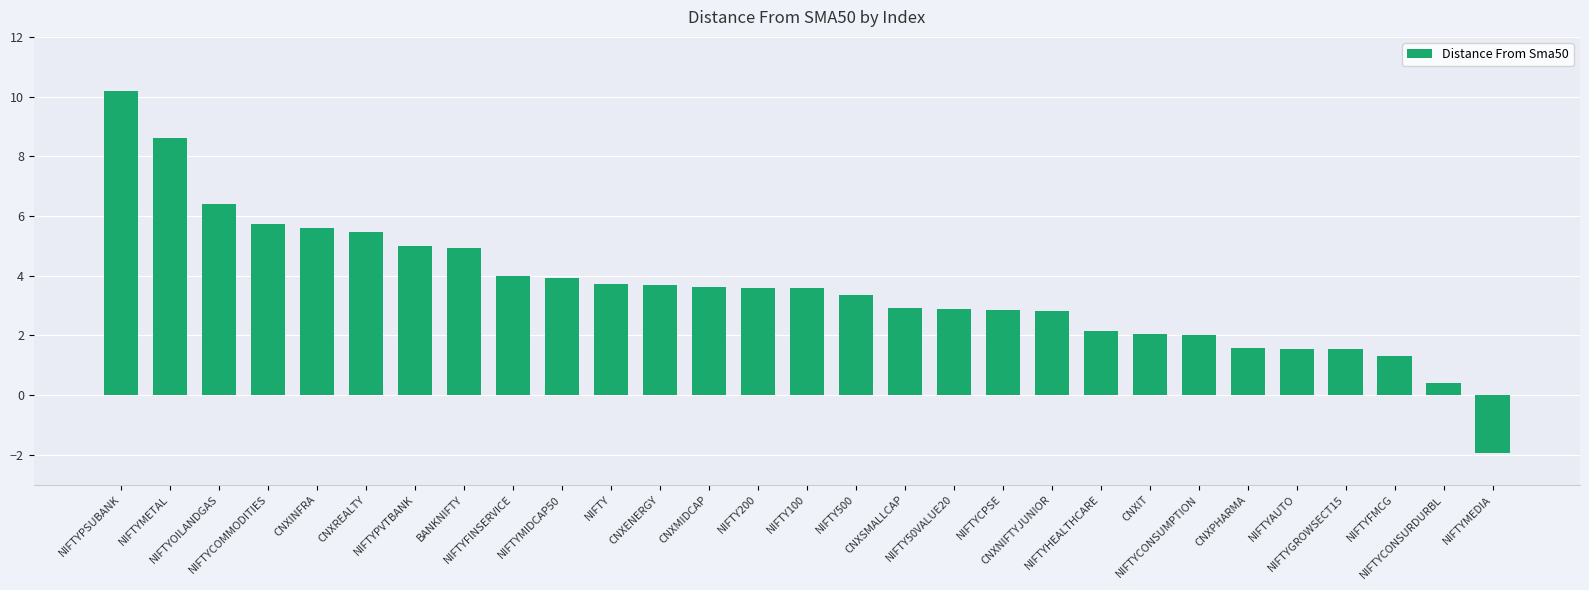

What position from the left is CNXSMALLCAP?

17